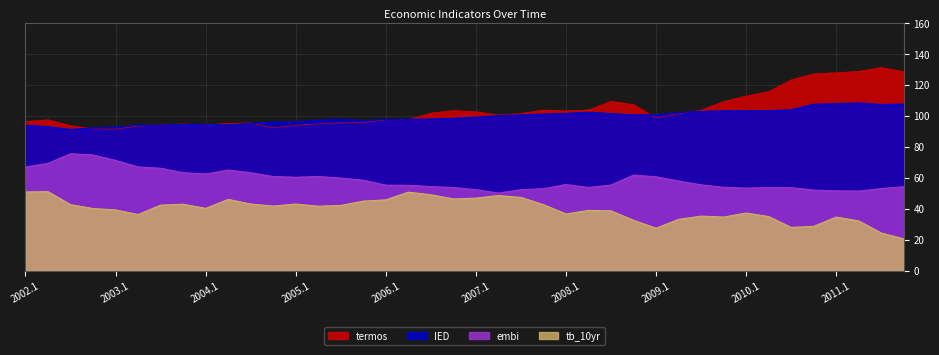

True or false: IED and embi intersect in this chart.

False